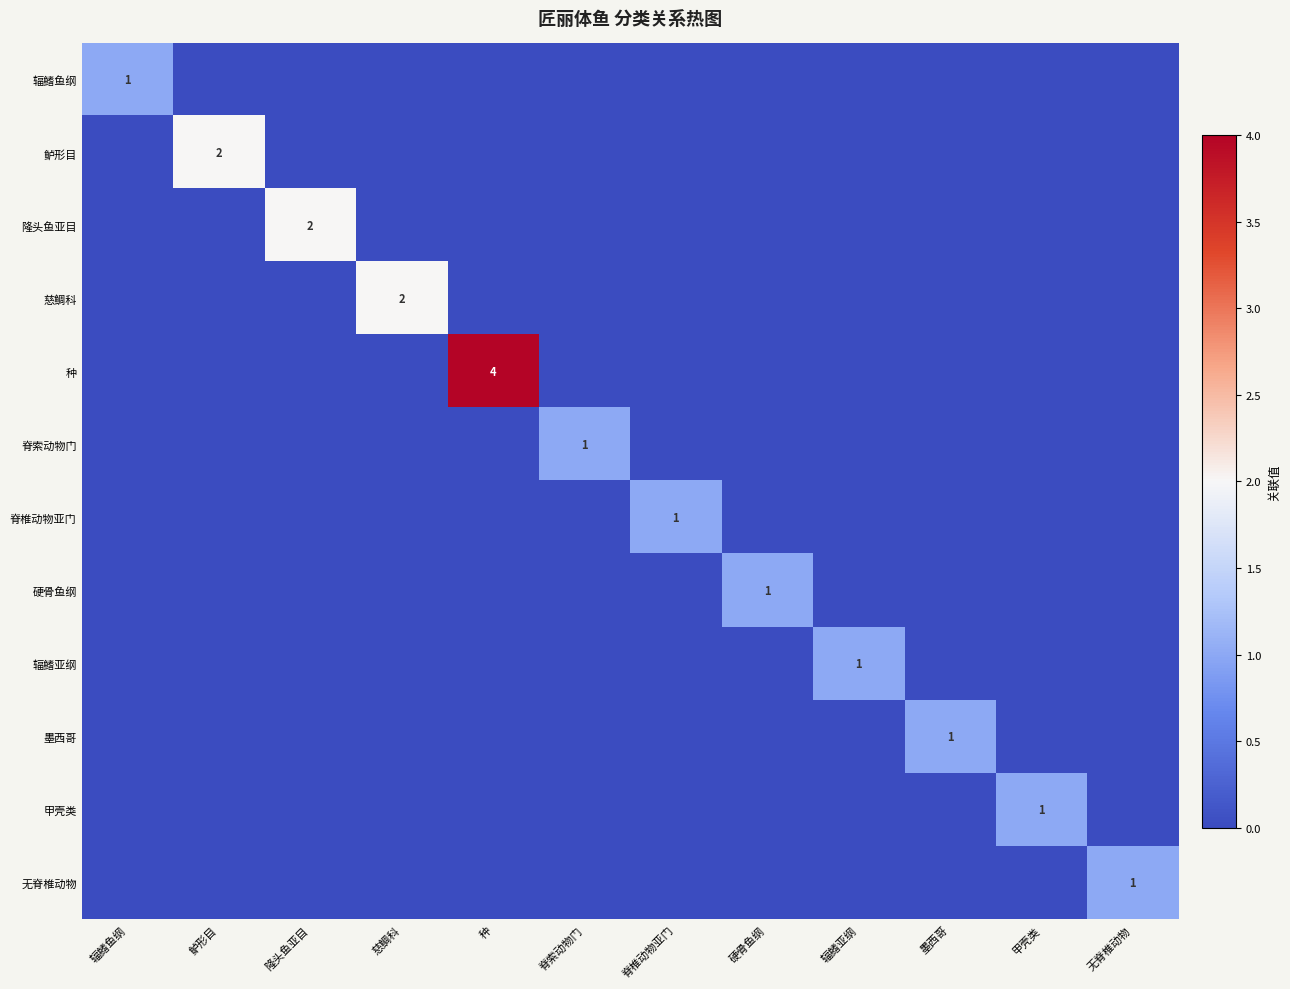

The 慈鲷科 series shows 0 at 辐鳍鱼纲. True or false?

True